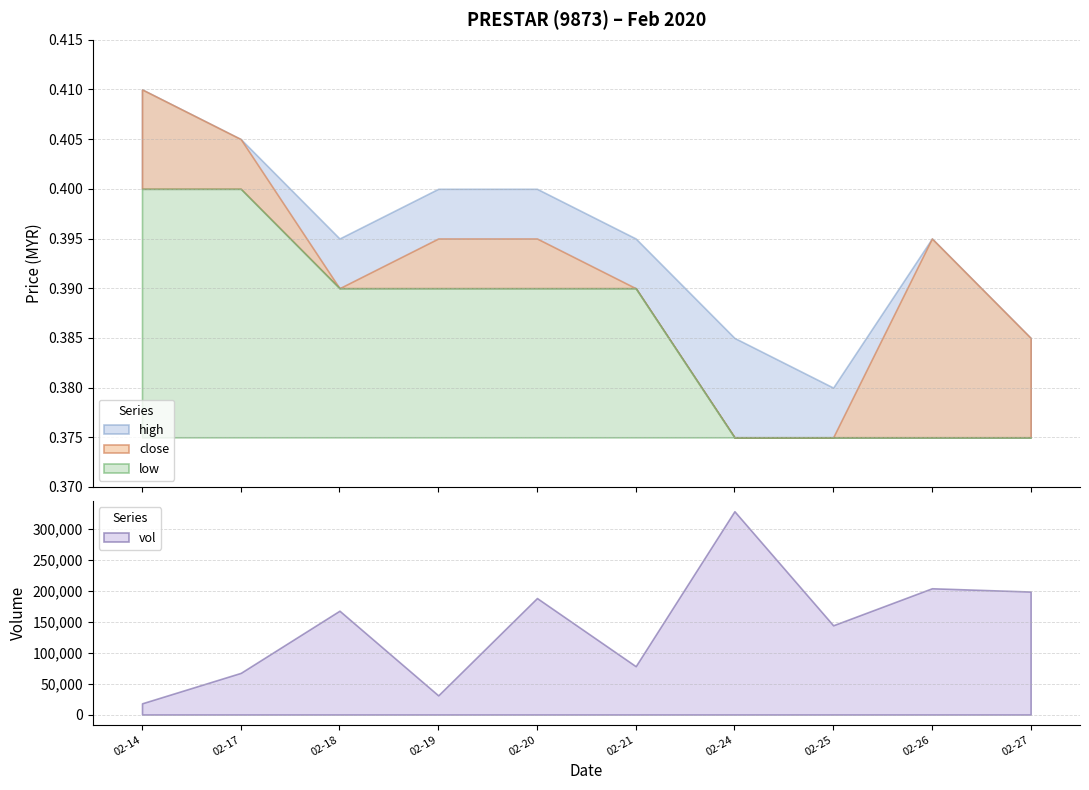

Rank the series by their maximum value, from highest to lowest.

high, close, low